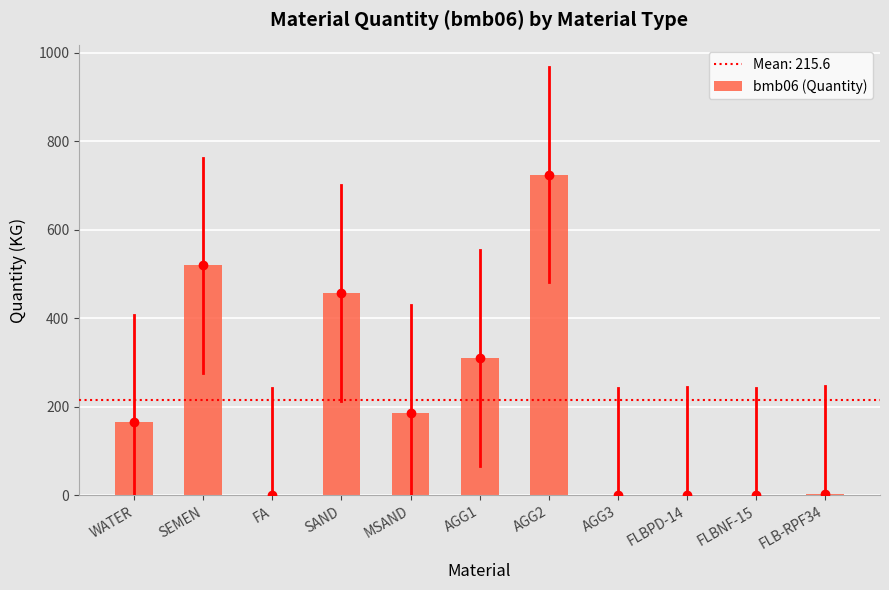

Between AGG1 and WATER, which is larger?

AGG1